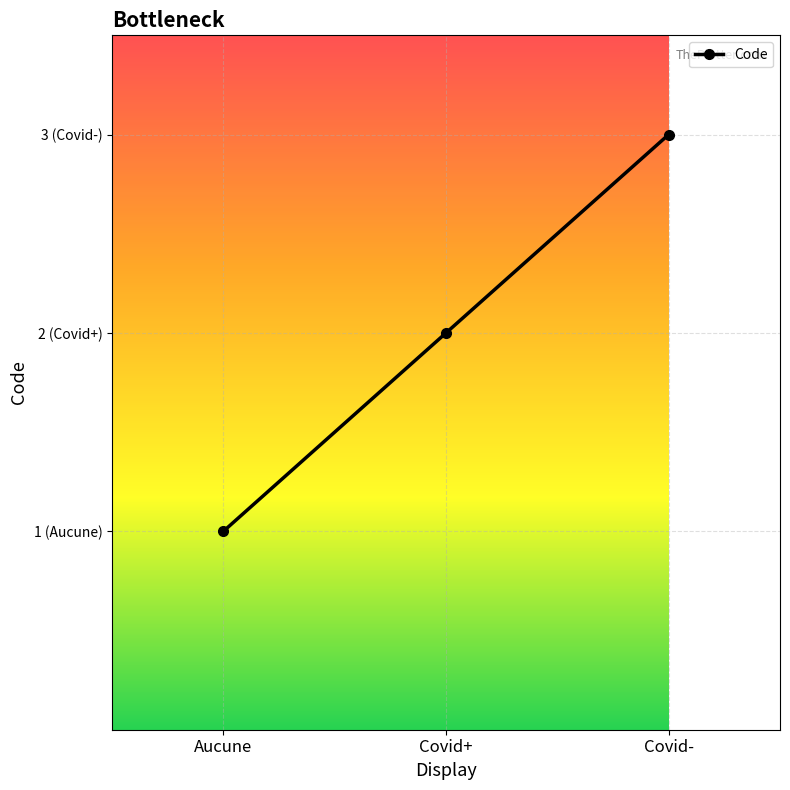

Which has a higher value, Covid+ or Covid-?

Covid-